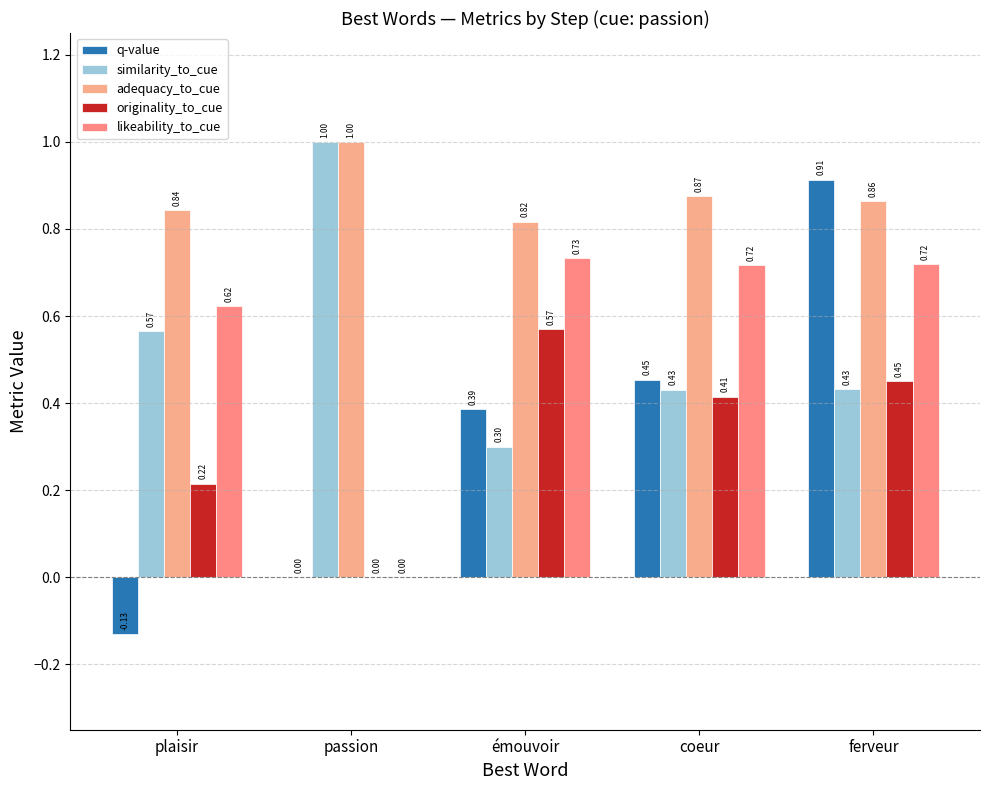

What is the label of the 3rd bar from the right?

émouvoir